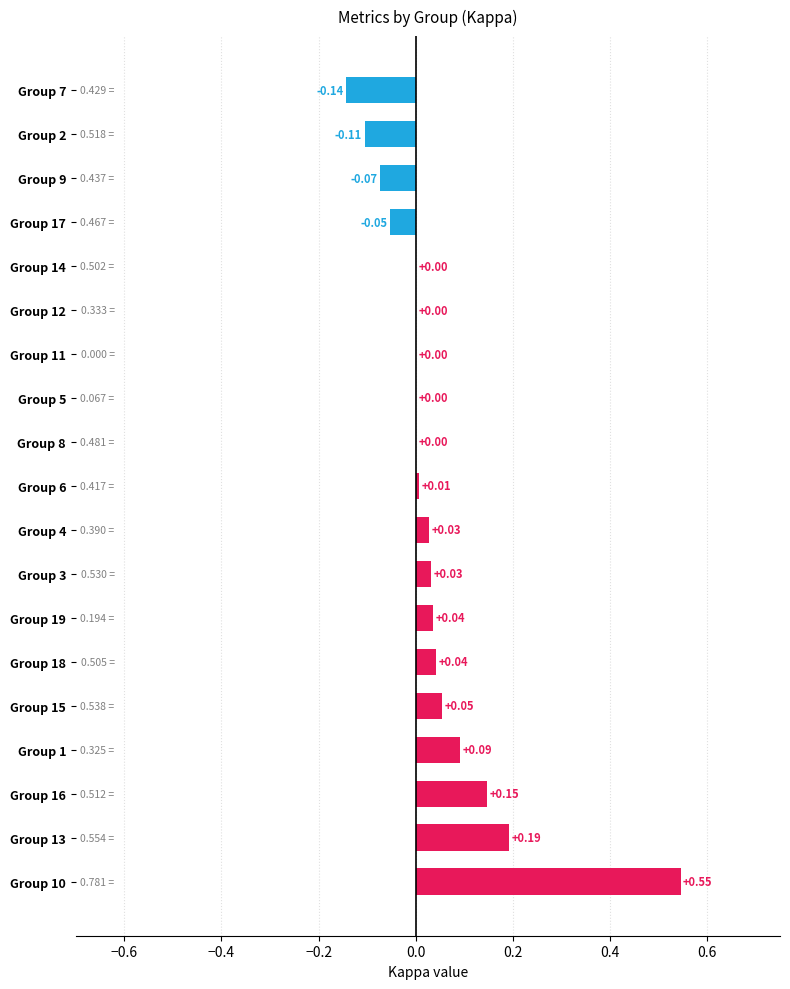

Which has a higher value, Group 6 or Group 18?

Group 18